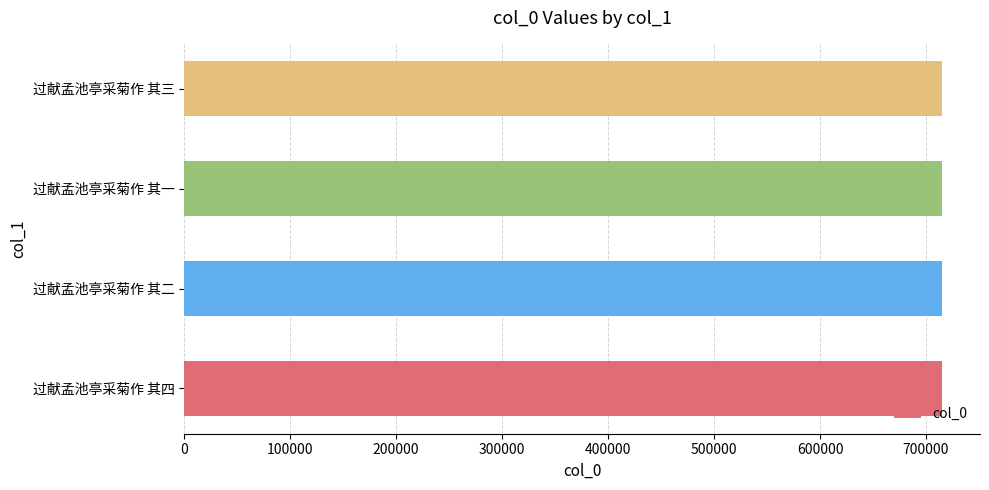

What is the ratio of the value at 过献孟池亭采菊作 其二 to the value at 过献孟池亭采菊作 其三?

1.0